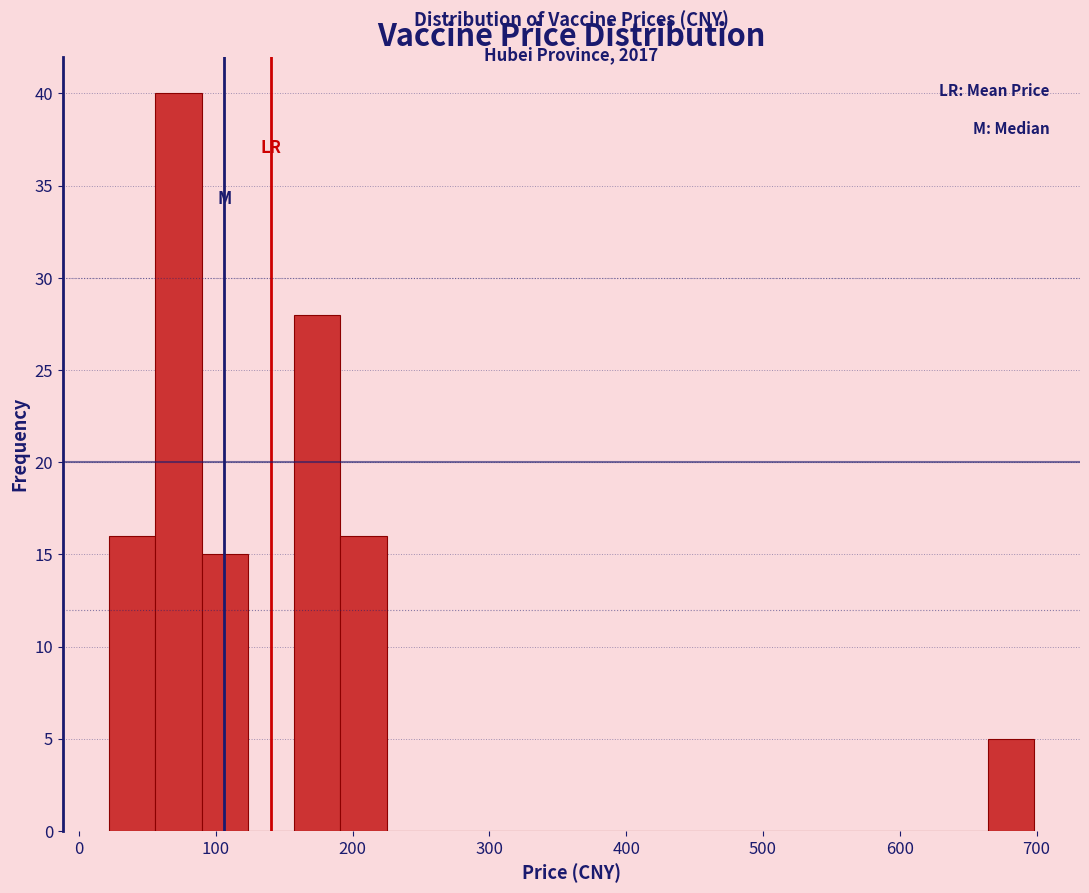

Read against the x-axis, roughly where is the centre of the tallest bar?

70